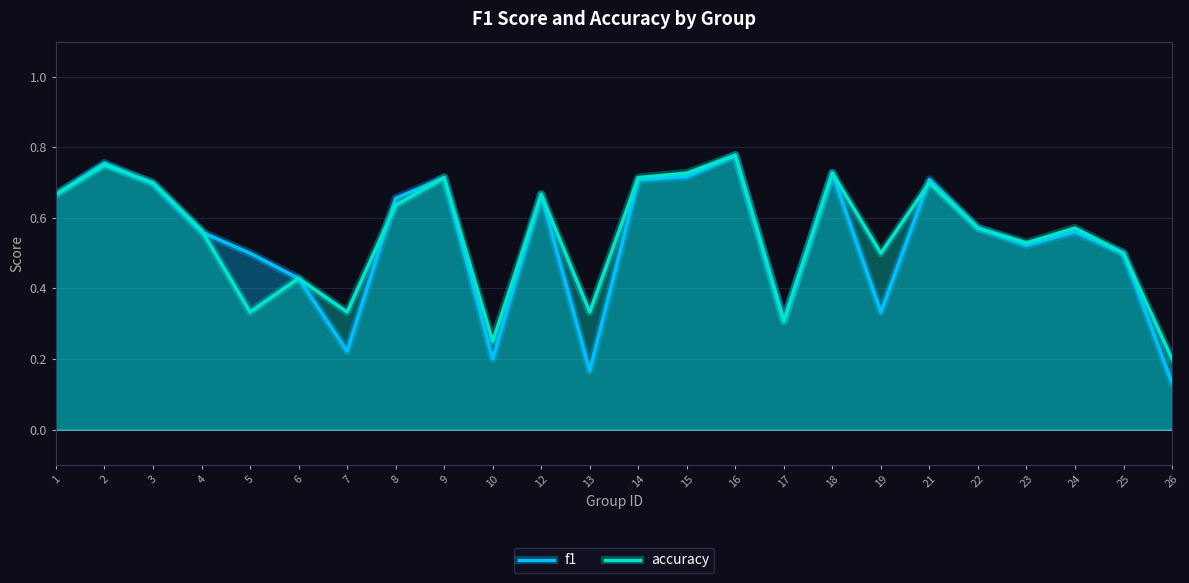

Between 25 and 26, which is larger?

25